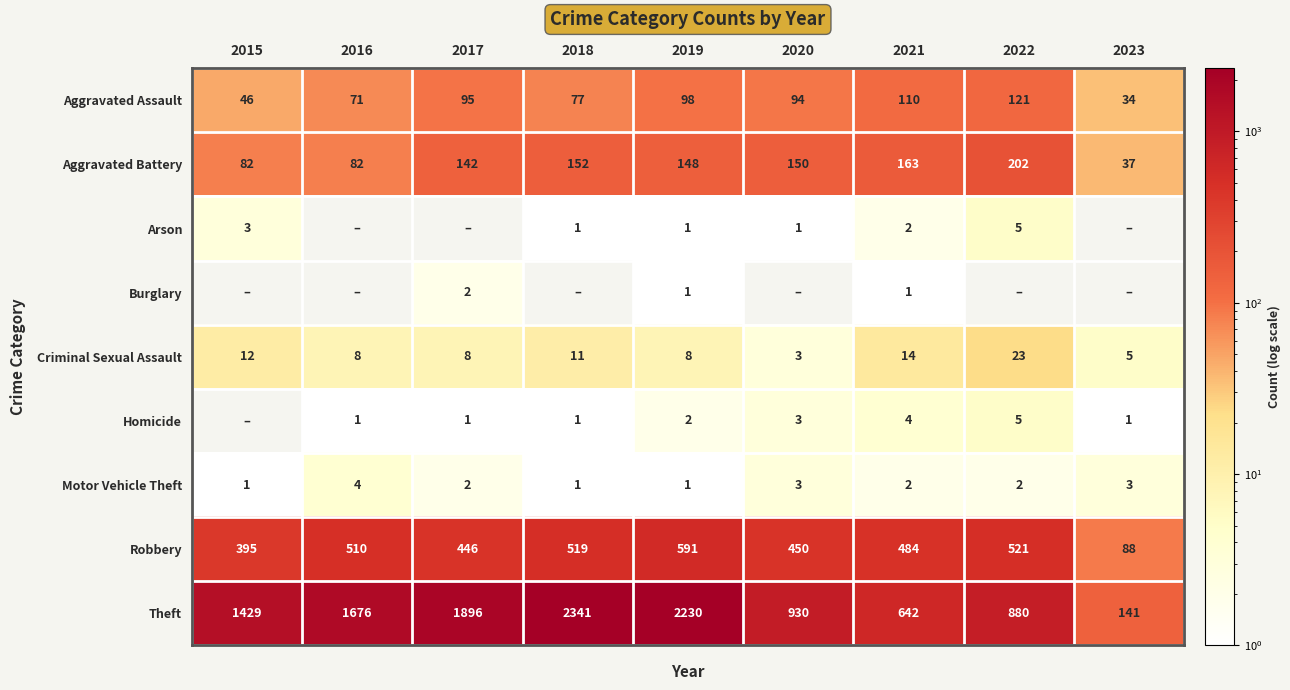

Between 2015 and 2020, which is larger?

2020